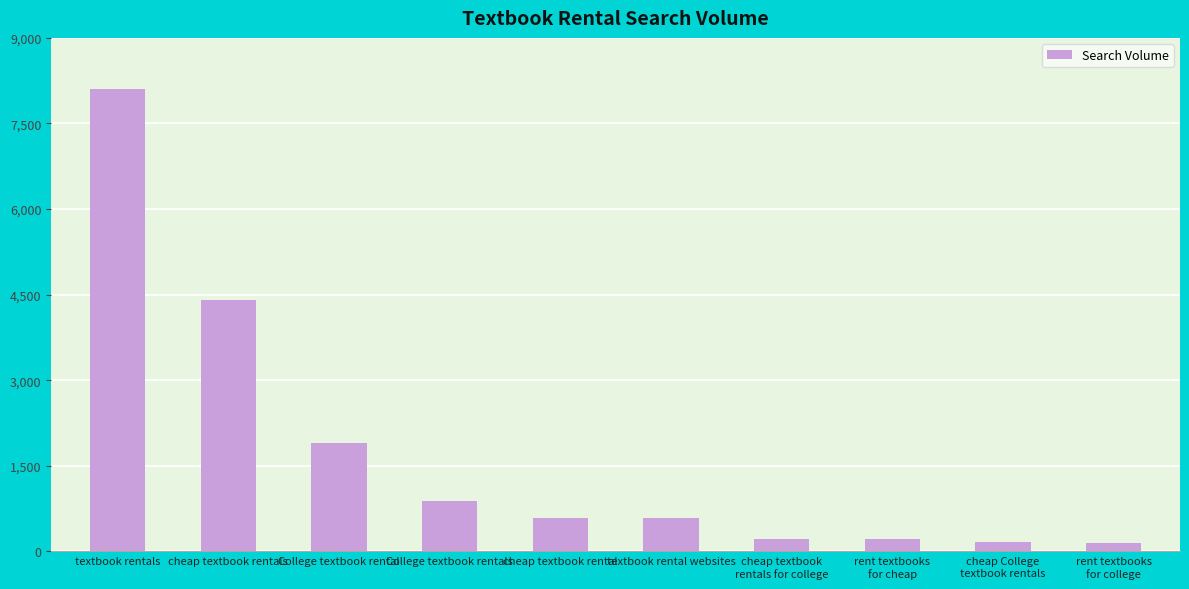

At which label does the data first exceed 590?

textbook rentals